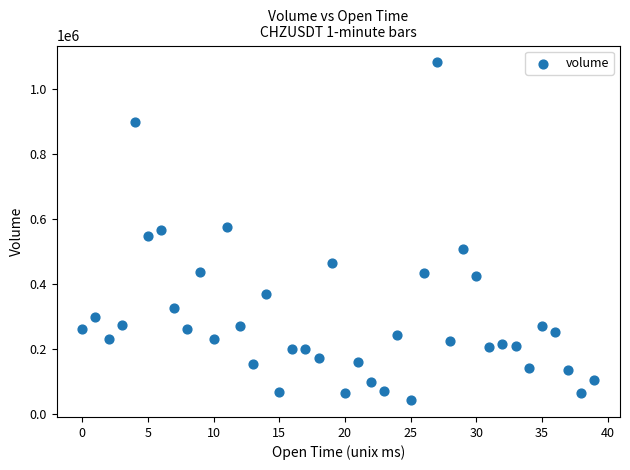

What is the range of Y values (max minus min)?

1041672